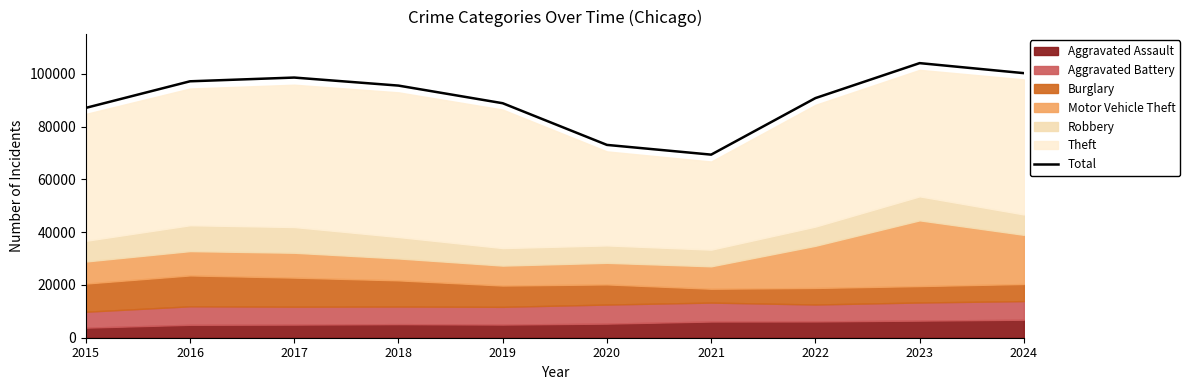

The chart shows a value of 100286 at 2024. True or false?

True